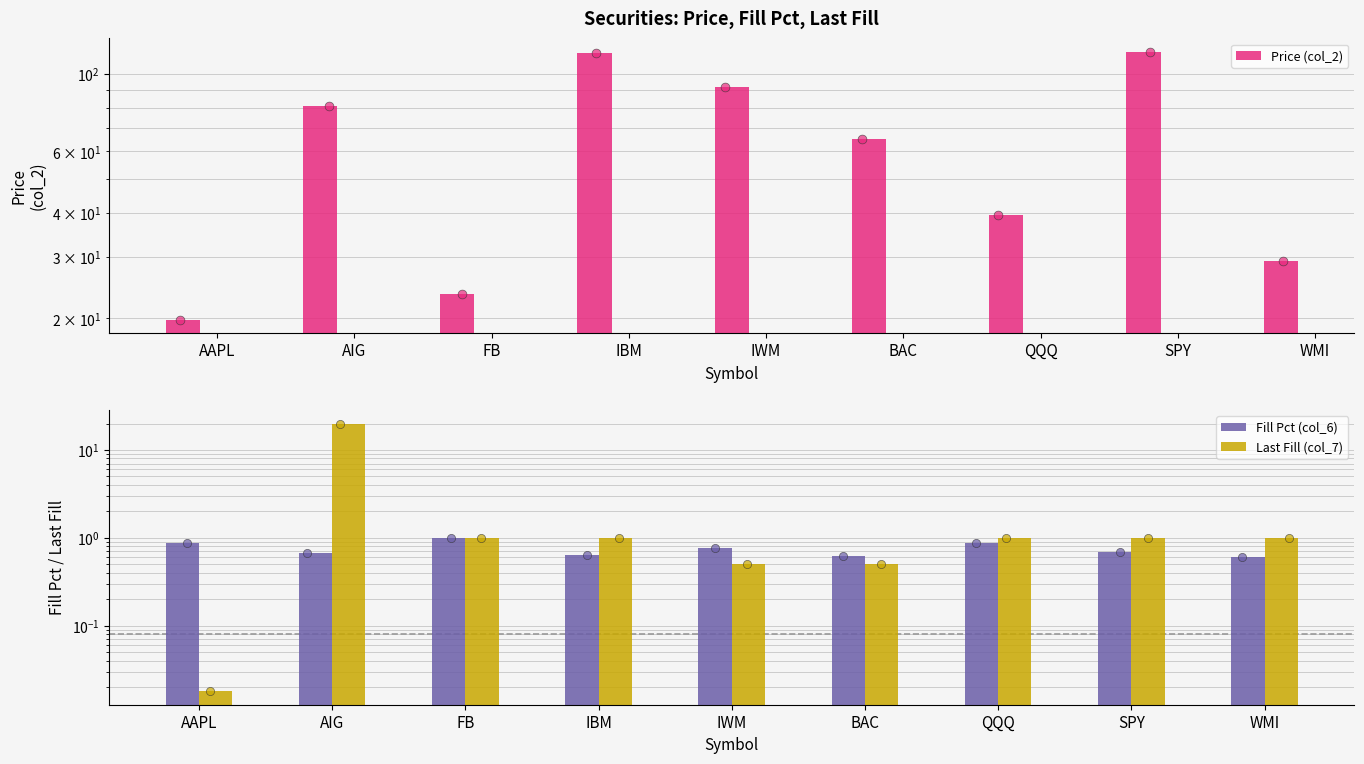

What is the total value across all series at BAC?

66.1